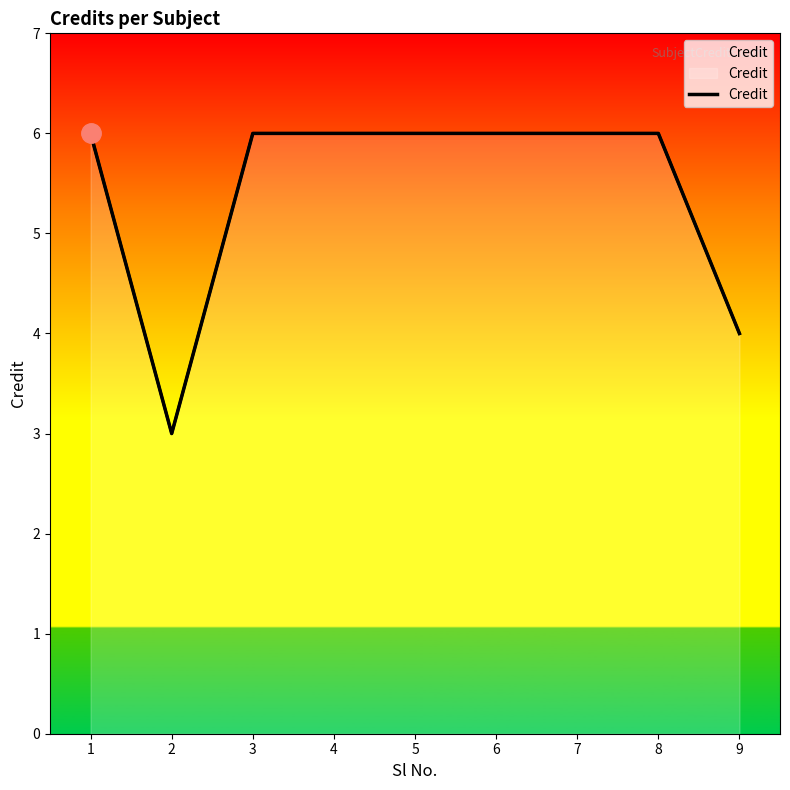

What is the minimum value shown in the chart?

3